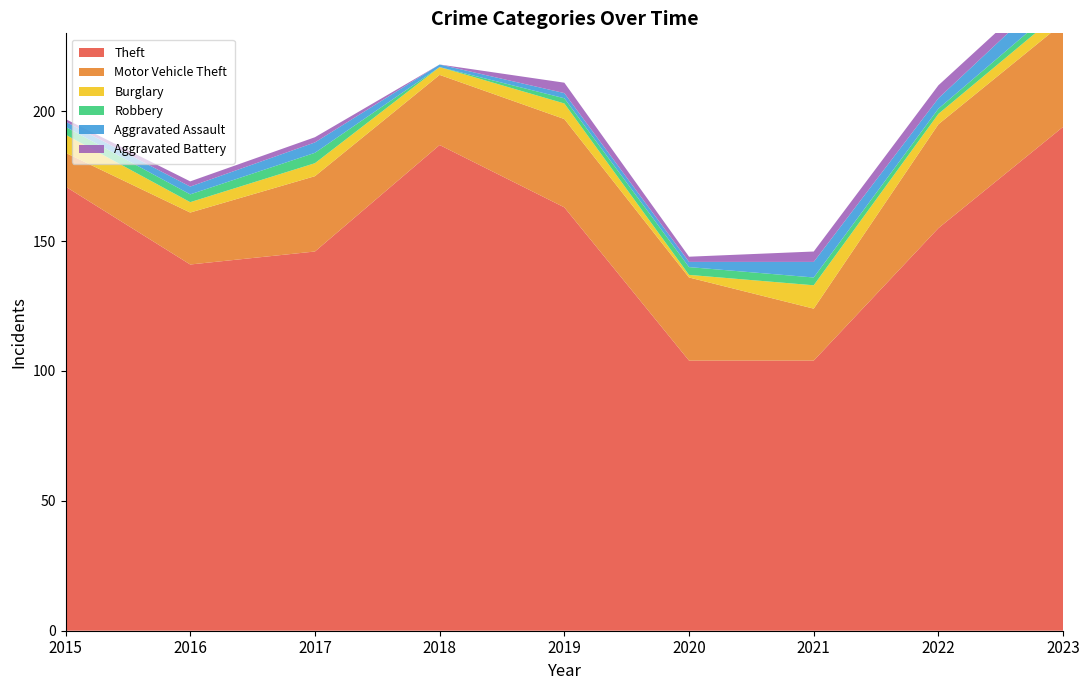

How many times do Aggravated Battery and Robbery cross each other?

2